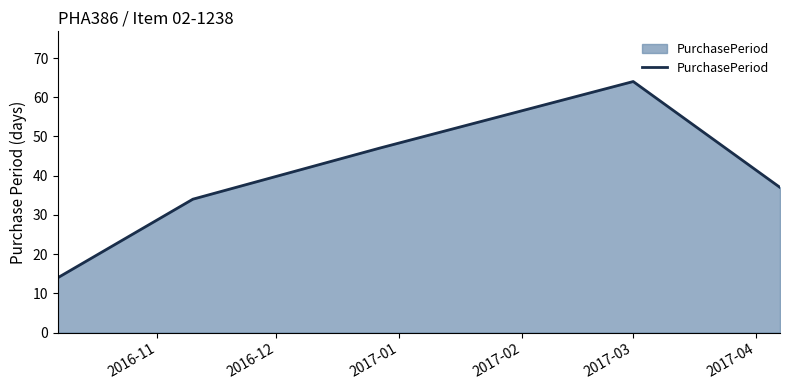

What is the difference between the maximum and second lowest values?

30